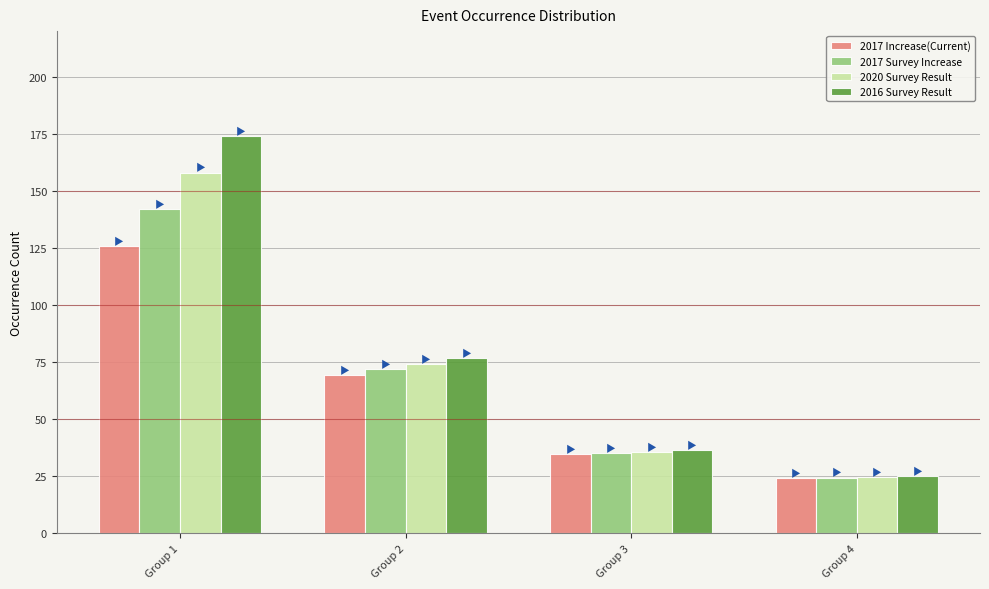

Reading right to left, list all the values displayed in this chart.

2017 Increase(Current): Group 4=24.0	Group 3=34.5	Group 2=69.2	Group 1=125.9
2017 Survey Increase: Group 4=24.4	Group 3=35.1	Group 2=71.7	Group 1=142.0
2020 Survey Result: Group 4=24.8	Group 3=35.7	Group 2=74.3	Group 1=158.0
2016 Survey Result: Group 4=25.2	Group 3=36.3	Group 2=76.8	Group 1=174.1